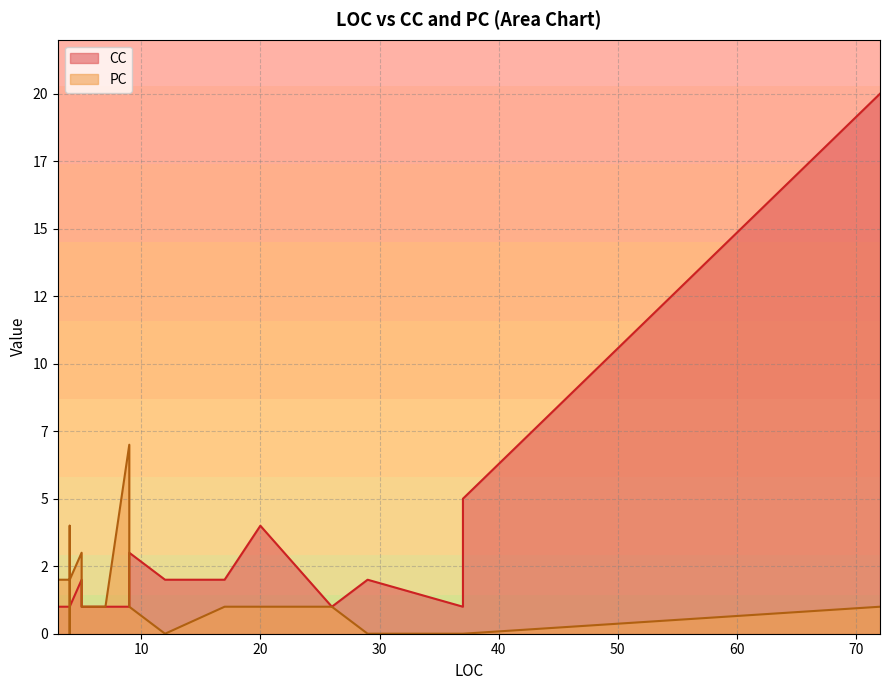

Count the number of data series in this chart.

2